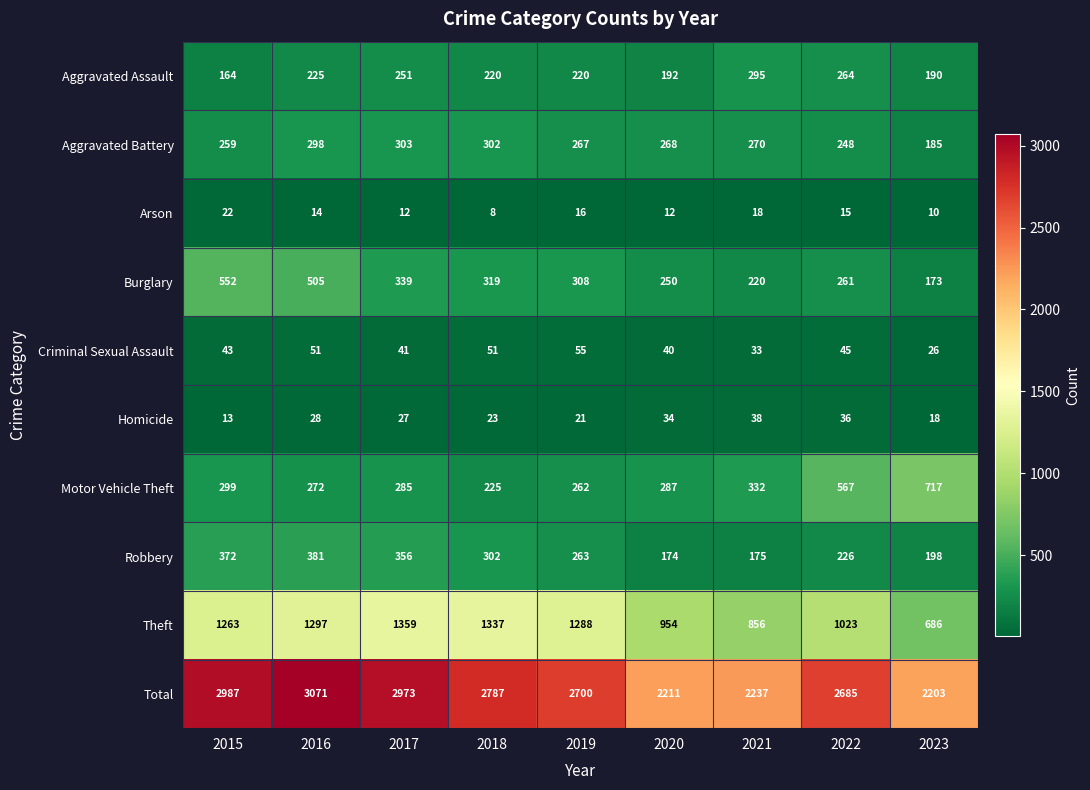

Where does the Arson series first go above 14?

2015